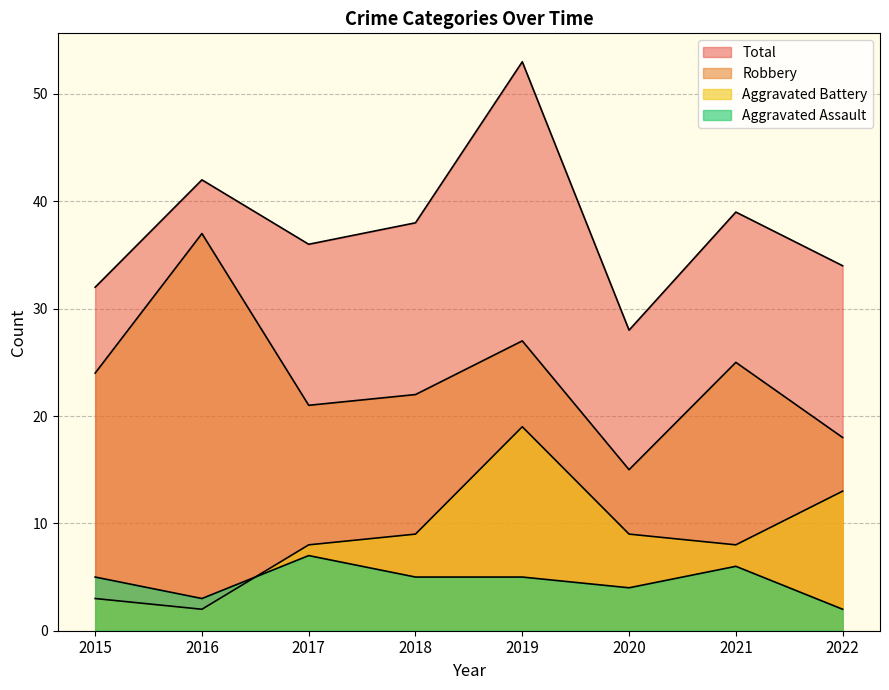

Where is the first local minimum for Aggravated Assault?

2016